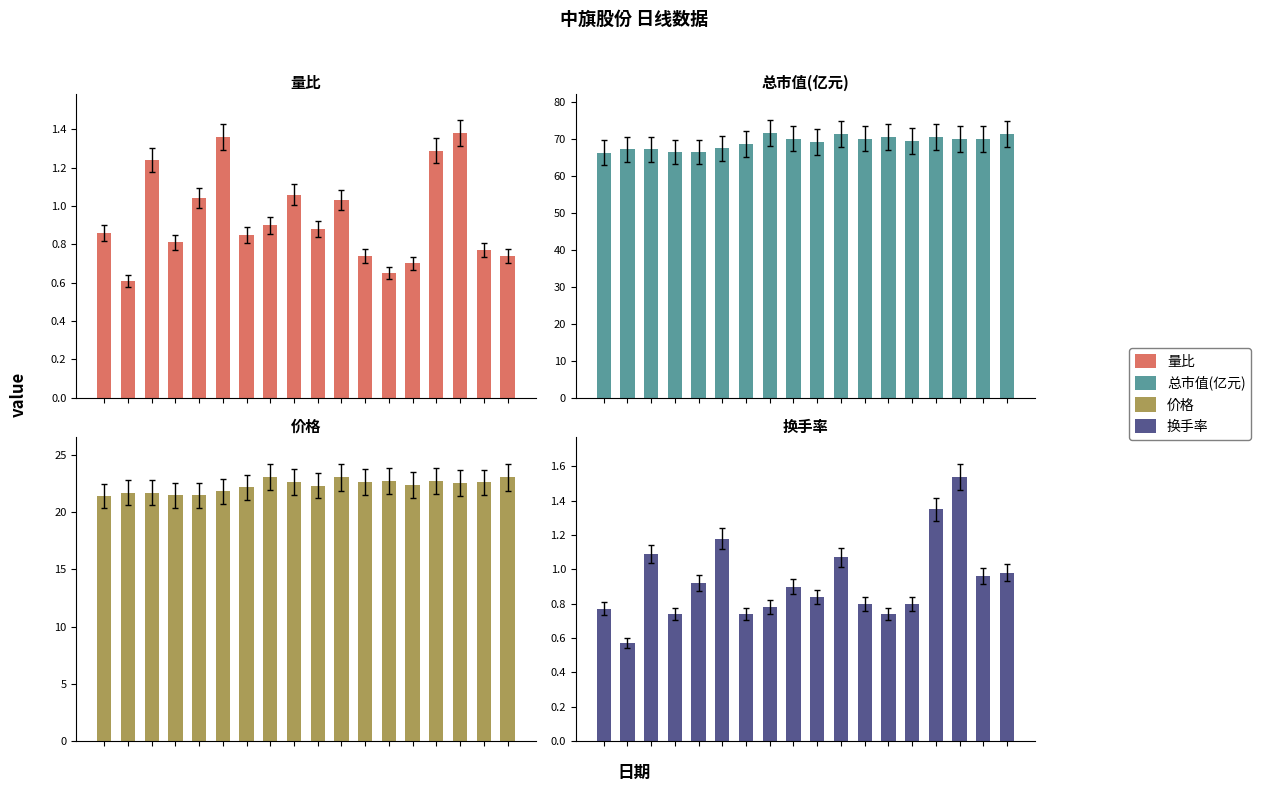

The 价格 series shows 23.0 at 10. True or false?

True